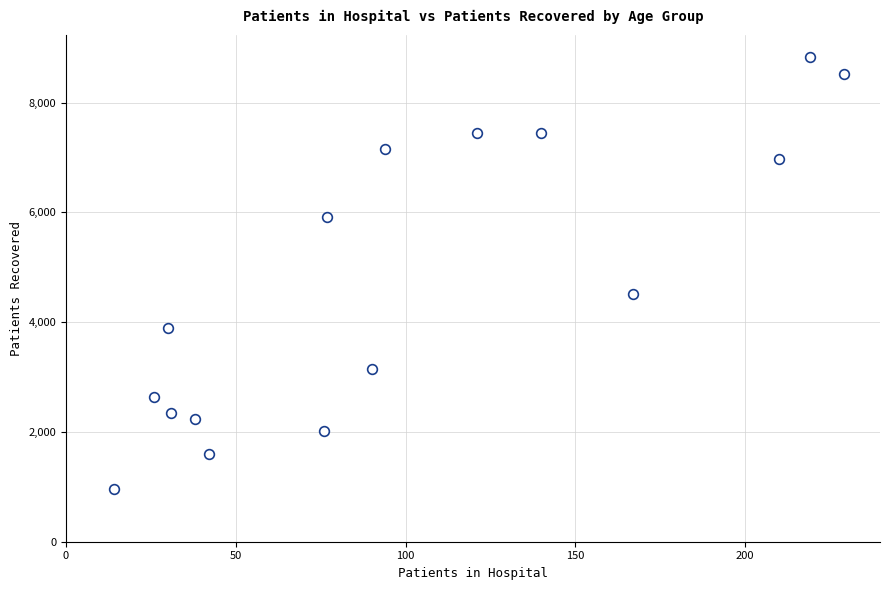

What Y value in the scatter plot is closest to 4896?

4505